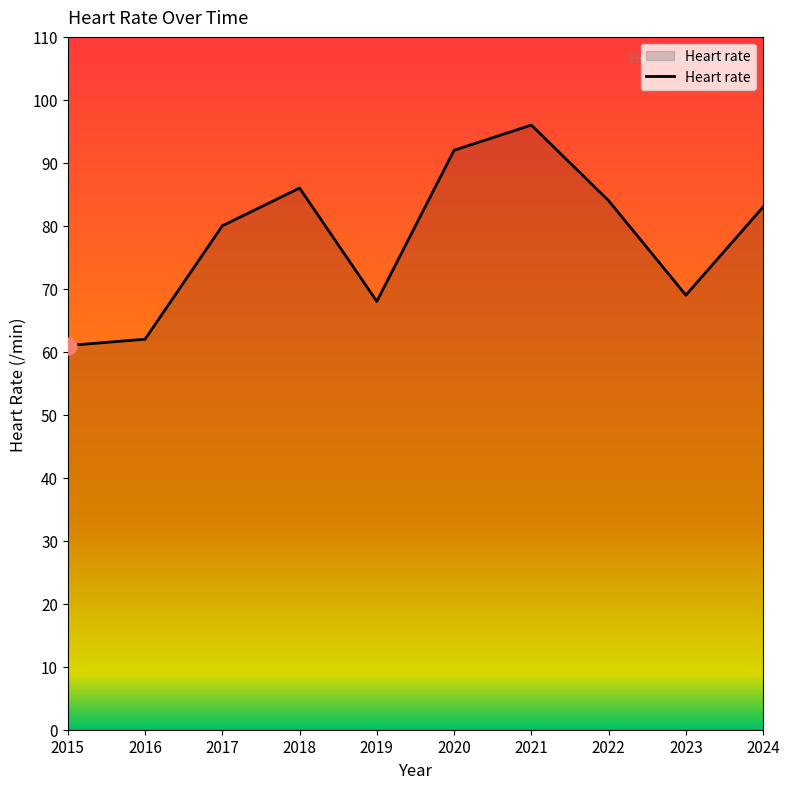

What is the ratio of the value at 2017 to the value at 2023?

1.2